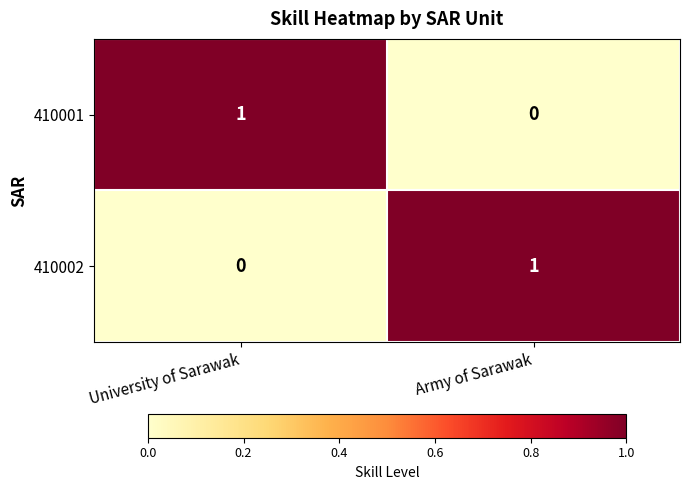

Reading right to left, list all the values displayed in this chart.

410001: 0	1
410002: 1	0